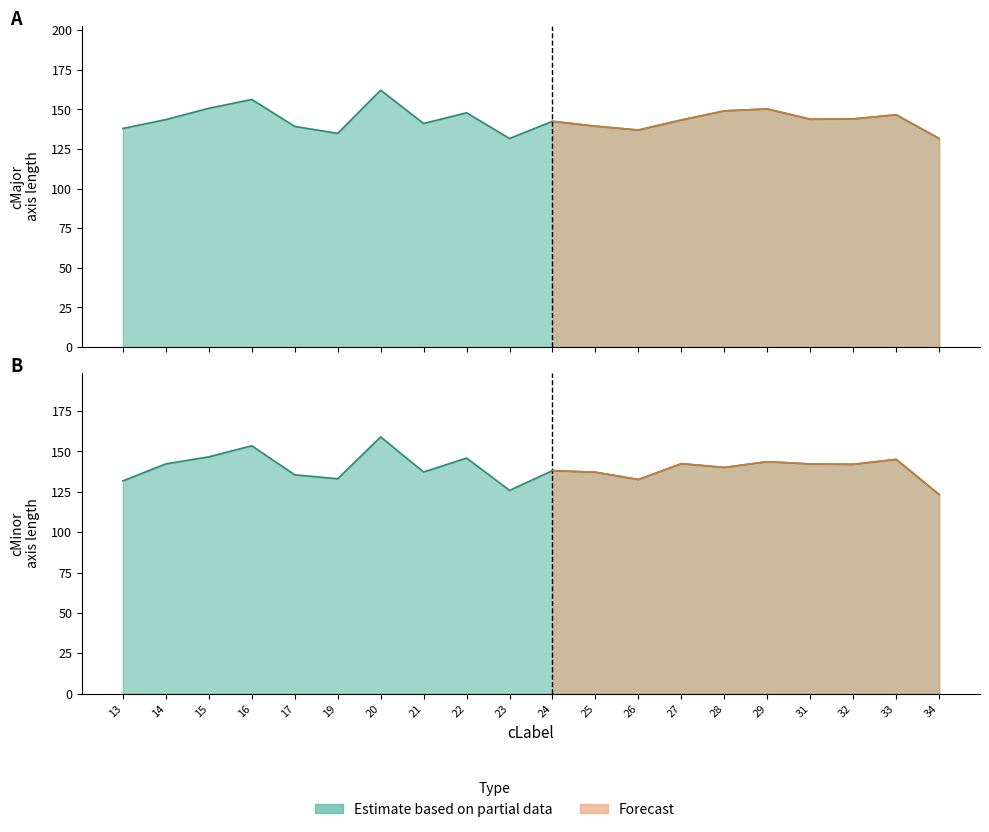

How many lines are shown in the chart?

2